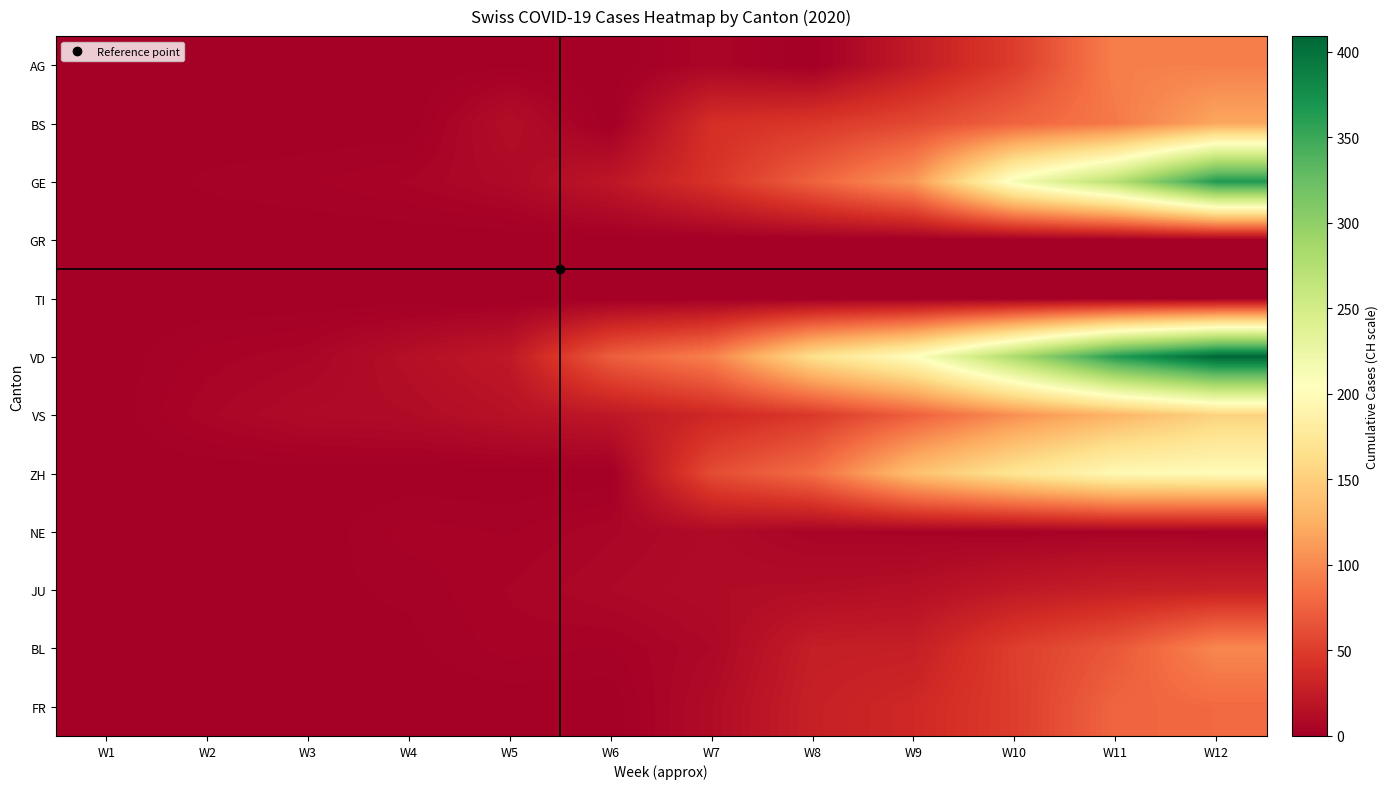

Between W4 and W11, which series saw the biggest shift?

VD